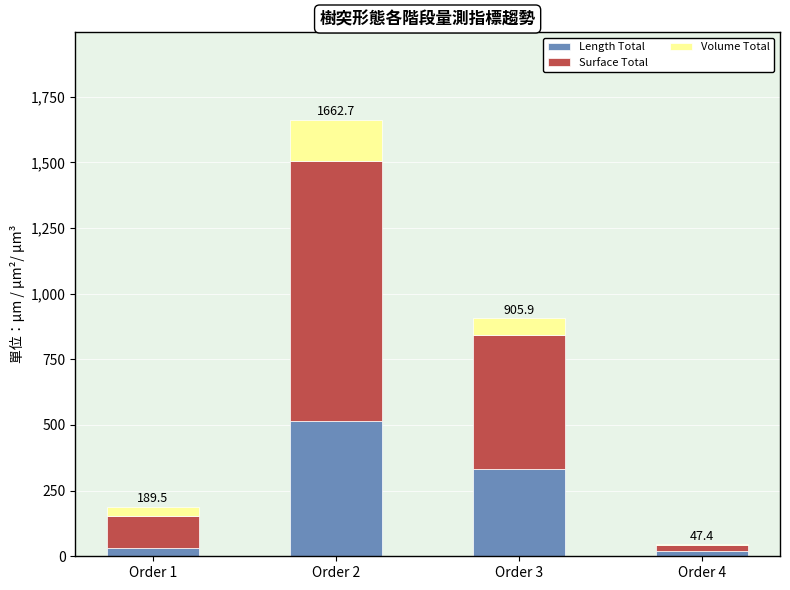

What are all the series names shown in the legend?

Length Total, Surface Total, Volume Total